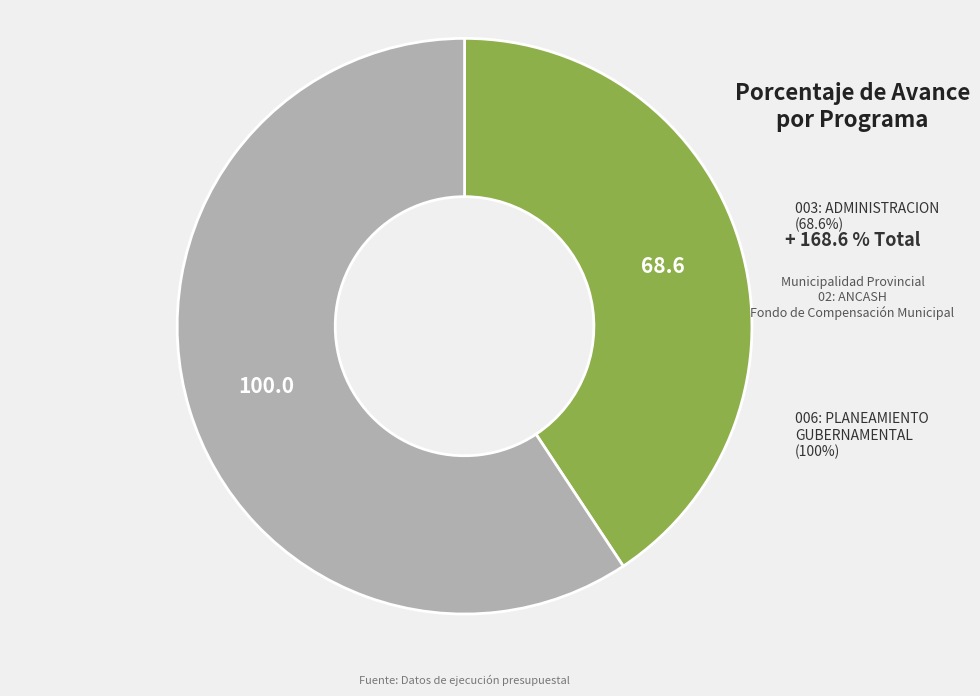

What is the majority slice?

006: PLANEAMIENTO GUBERNAMENTAL